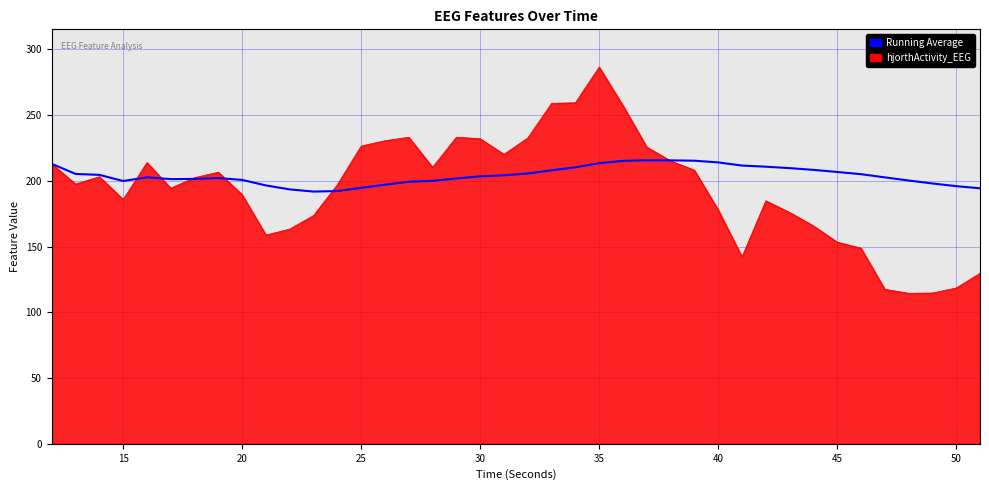

What is the smallest value displayed?

114.5